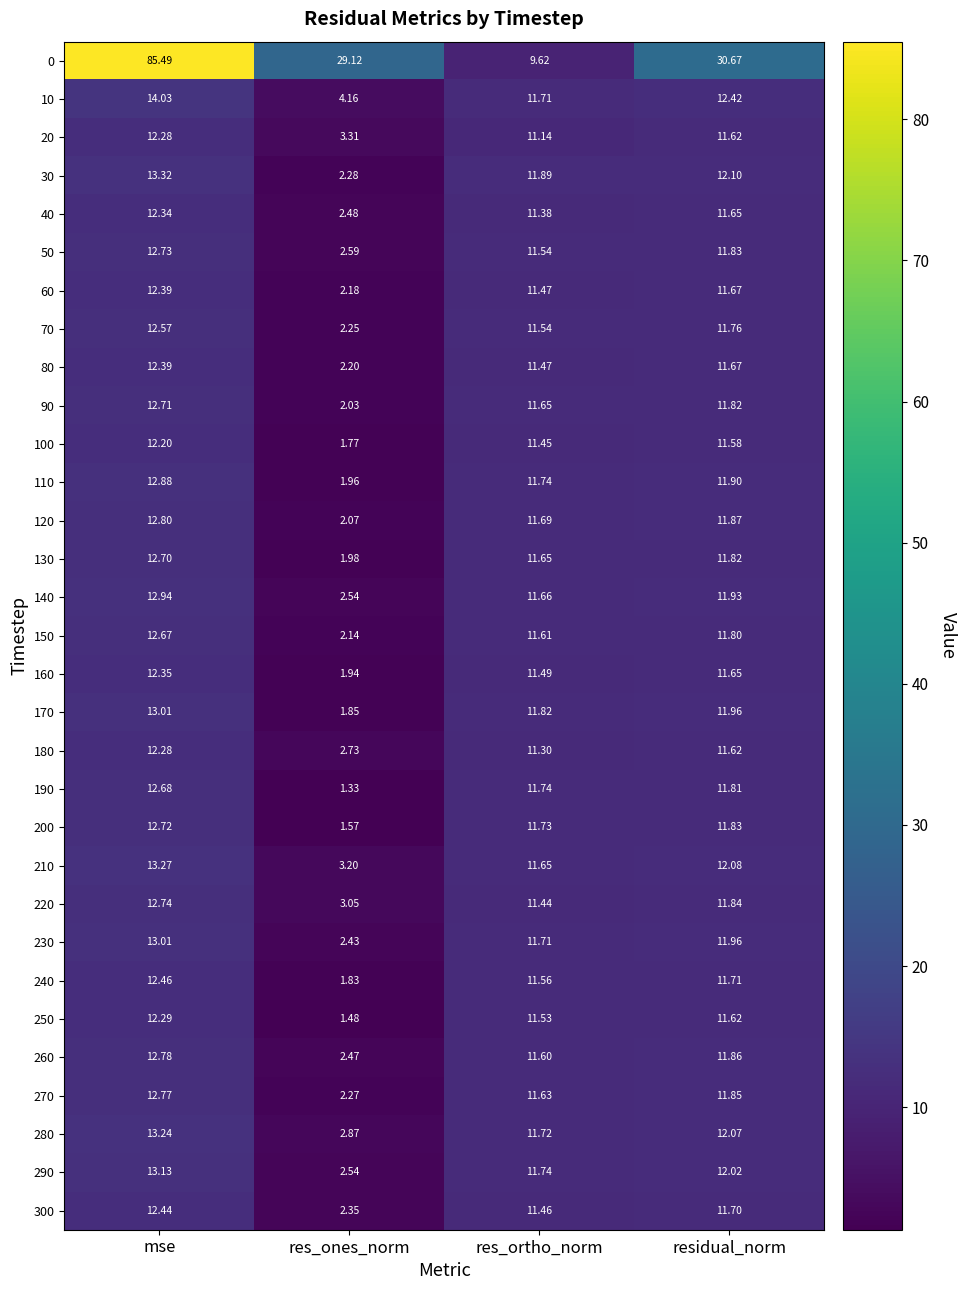

Which category has the highest value across all series?

mse